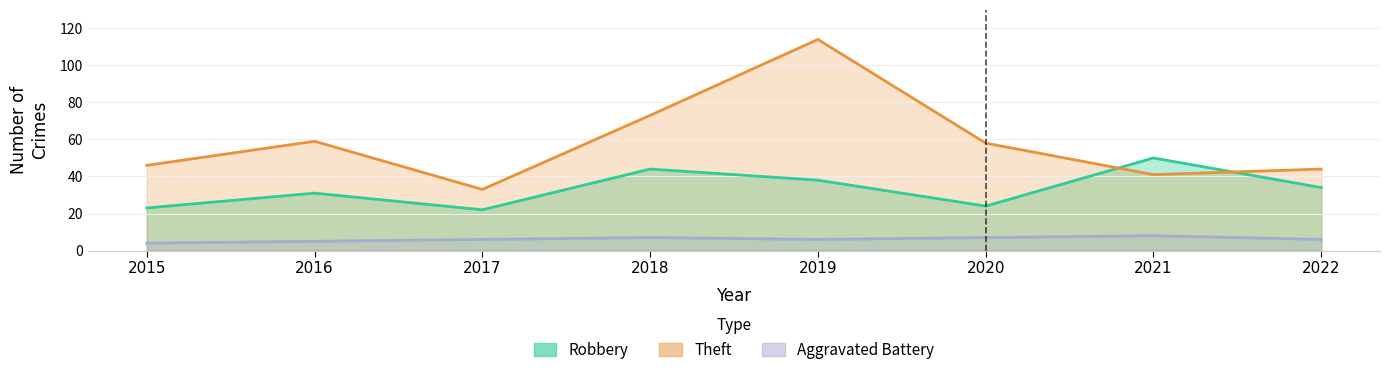

Rank the categories by Aggravated Battery value from lowest to highest.

2015, 2016, 2017, 2019, 2022, 2018, 2020, 2021